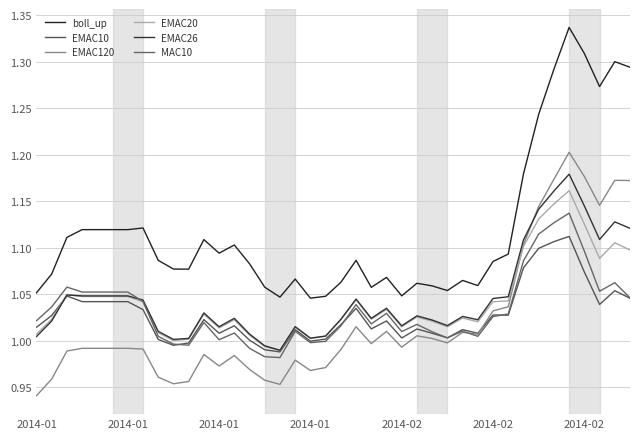

What is the value of the EMAC26 point at the 11th from the left?

1.0